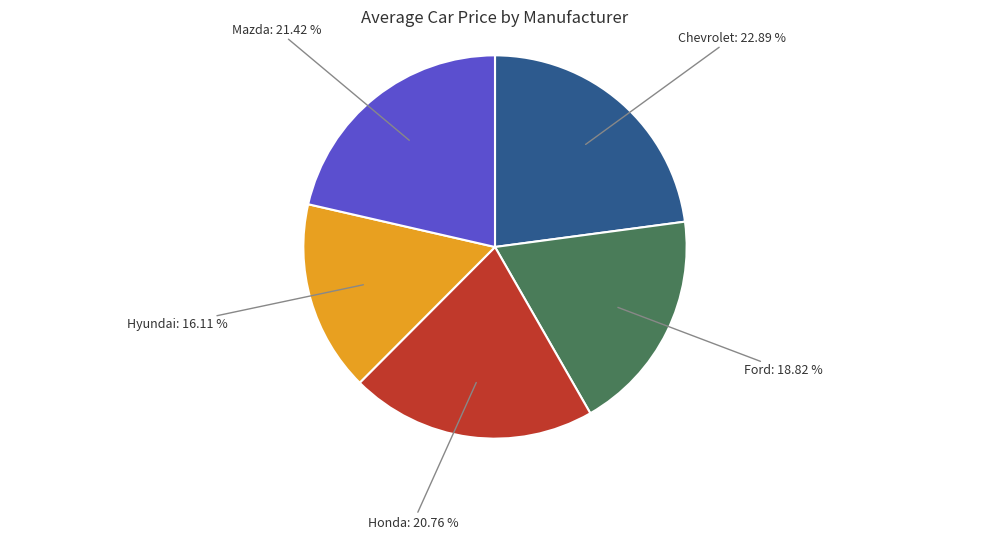

To the nearest percent, what percentage of the pie is Chevrolet?

23%